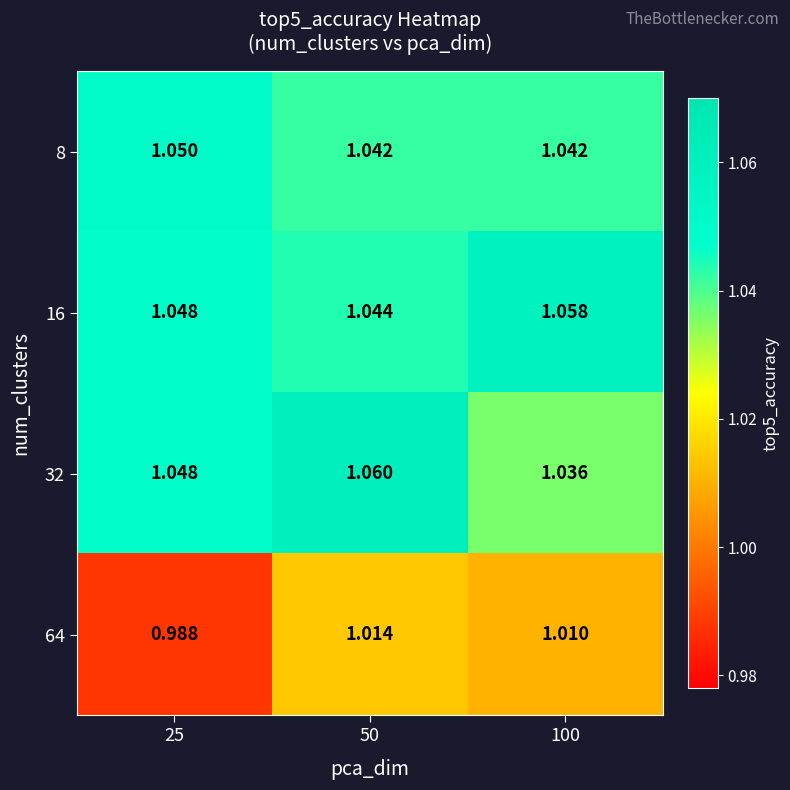

Is the value of 8 at 25 greater than the value of 64 at 100?

Yes